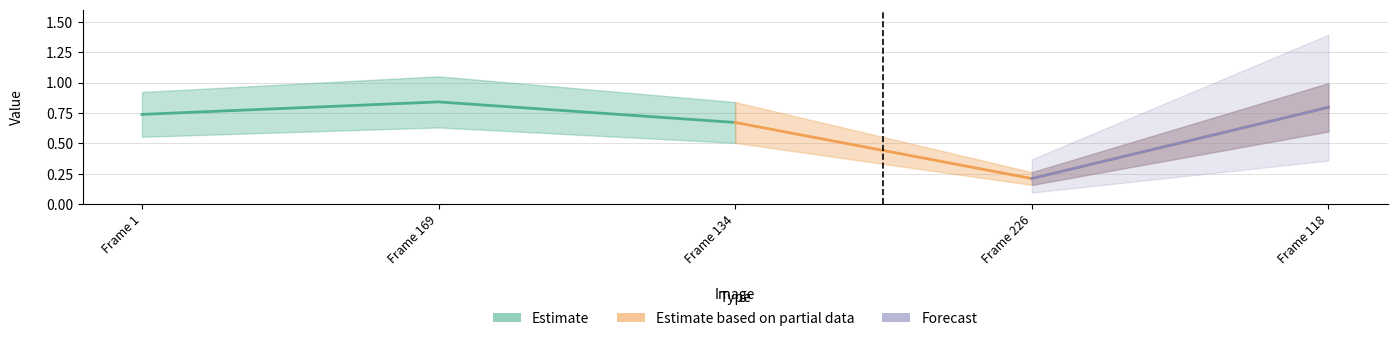

The chart shows a value of 0.1 at ACCEDE09785_226.png. True or false?

False